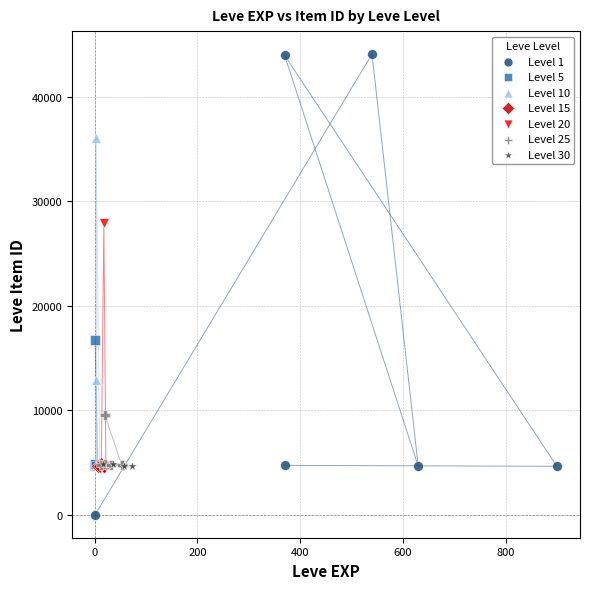

Which series has the widest spread of Y values?

Level 1